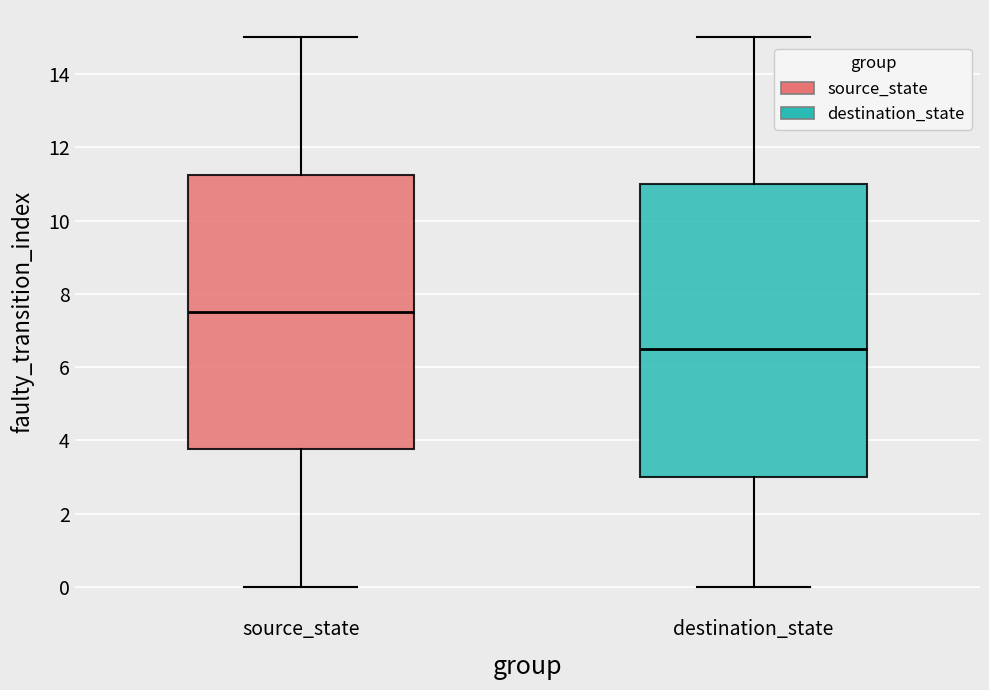

Reading left to right, transcribe this box plot: for each box, give where its median line is, the range the box spans, and where its two whiskers end, as read against the y-axis. The values are not printed on the chart, so give them approximately, as read against the axis.

source_state: median 7.6, box 3.8 to 11.2, whiskers 0.0 to 15.0
destination_state: median 6.6, box 3.0 to 11.0, whiskers 0.0 to 15.0